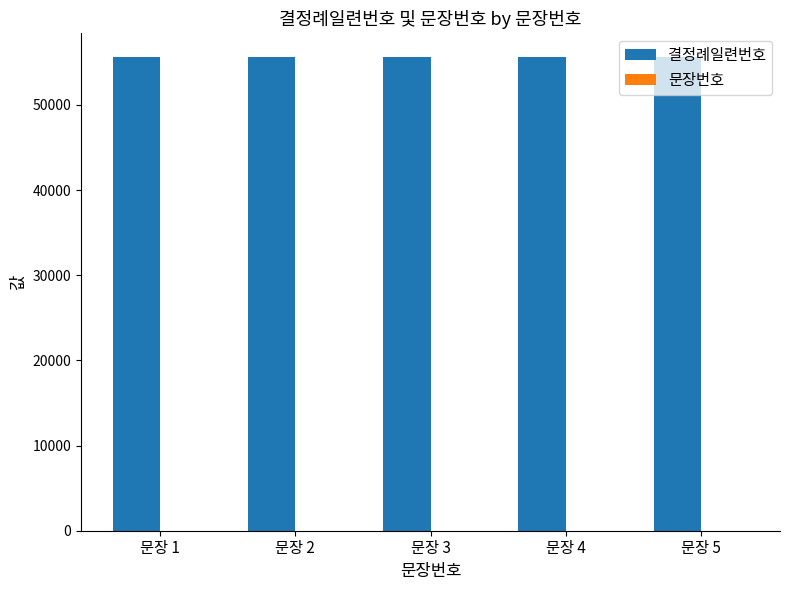

What is the highest value of the 결정례일련번호 series?

55633